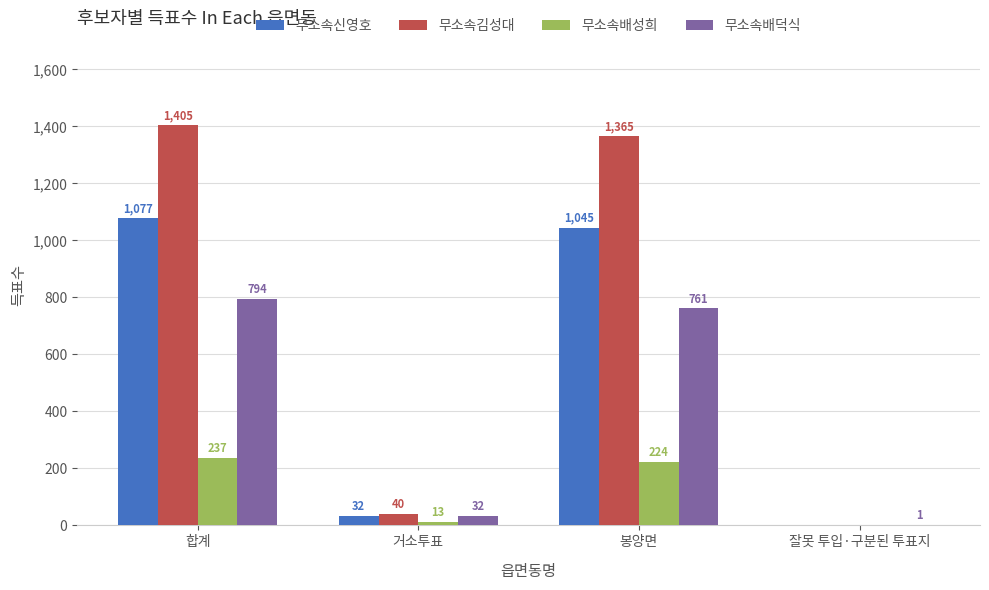

Which series changed the most between 봉양면 and 잘못 투입·구분된 투표지?

무소속김성대